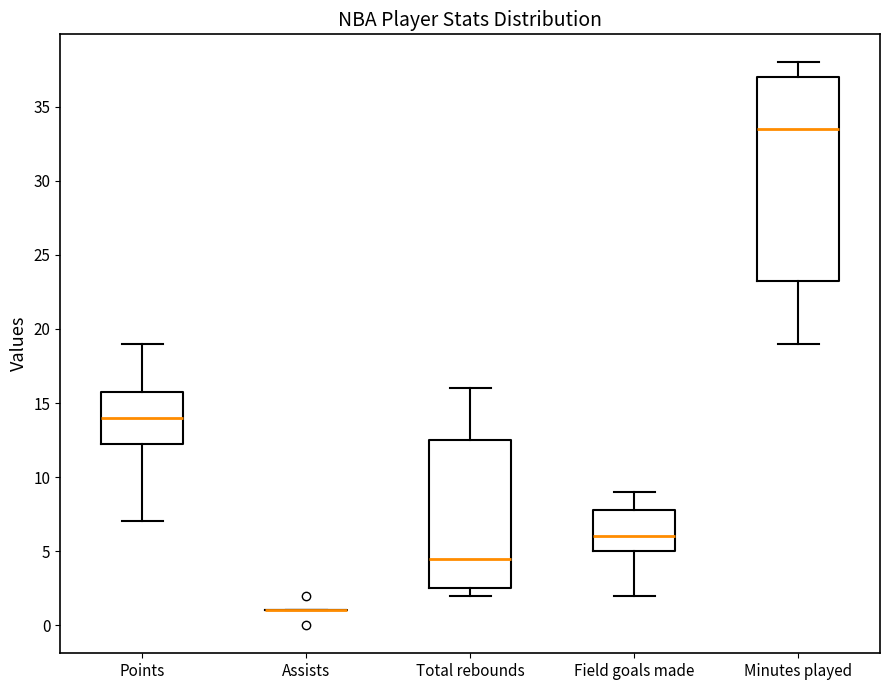

Reading left to right, transcribe this box plot: for each box, give where its median line is, the range the box spans, and where its two whiskers end, as read against the y-axis. The values are not printed on the chart, so give them approximately, as read against the axis.

Points: median 14.0, box 12.5 to 16.0, whiskers 7.0 to 19.0
Assists: box collapsed to a line at 1.0, whiskers 1.0 to 1.0
Total rebounds: median 4.5, box 2.5 to 12.5, whiskers 2.0 to 16.0
Field goals made: median 6.0, box 5.0 to 8.0, whiskers 2.0 to 9.0
Minutes played: median 33.5, box 23.5 to 37.0, whiskers 19.0 to 38.0